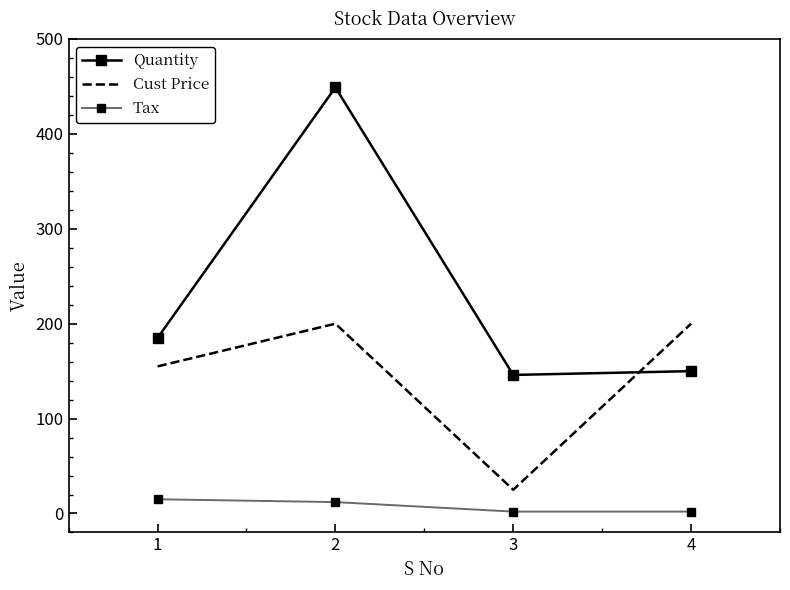

True or false: Cust Price and Tax cross at least once.

False